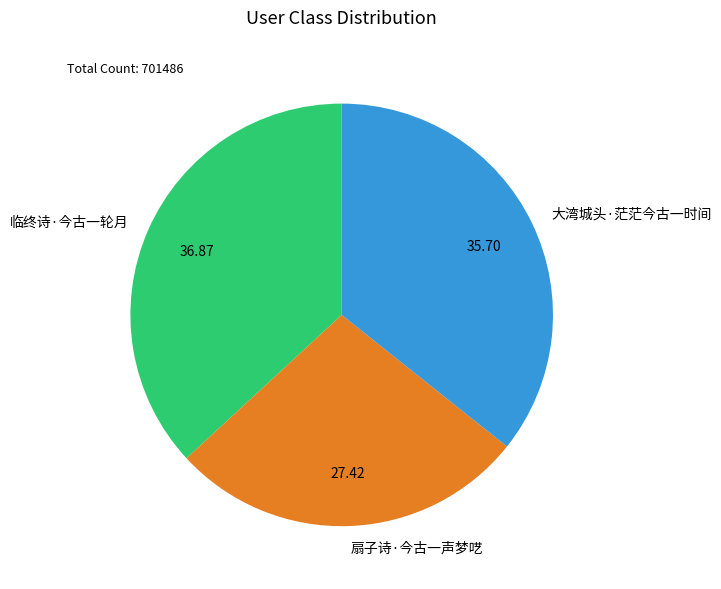

Which category has the smallest portion of the pie?

扇子诗·今古一声梦呓